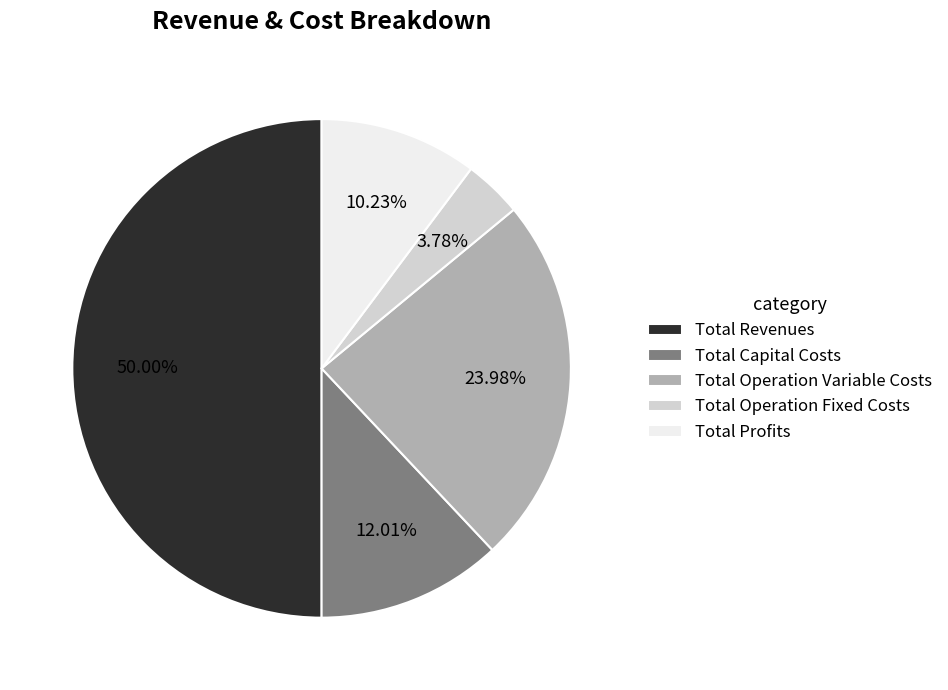

Do Total Revenues and Total Capital Costs together represent more than half of the pie?

Yes